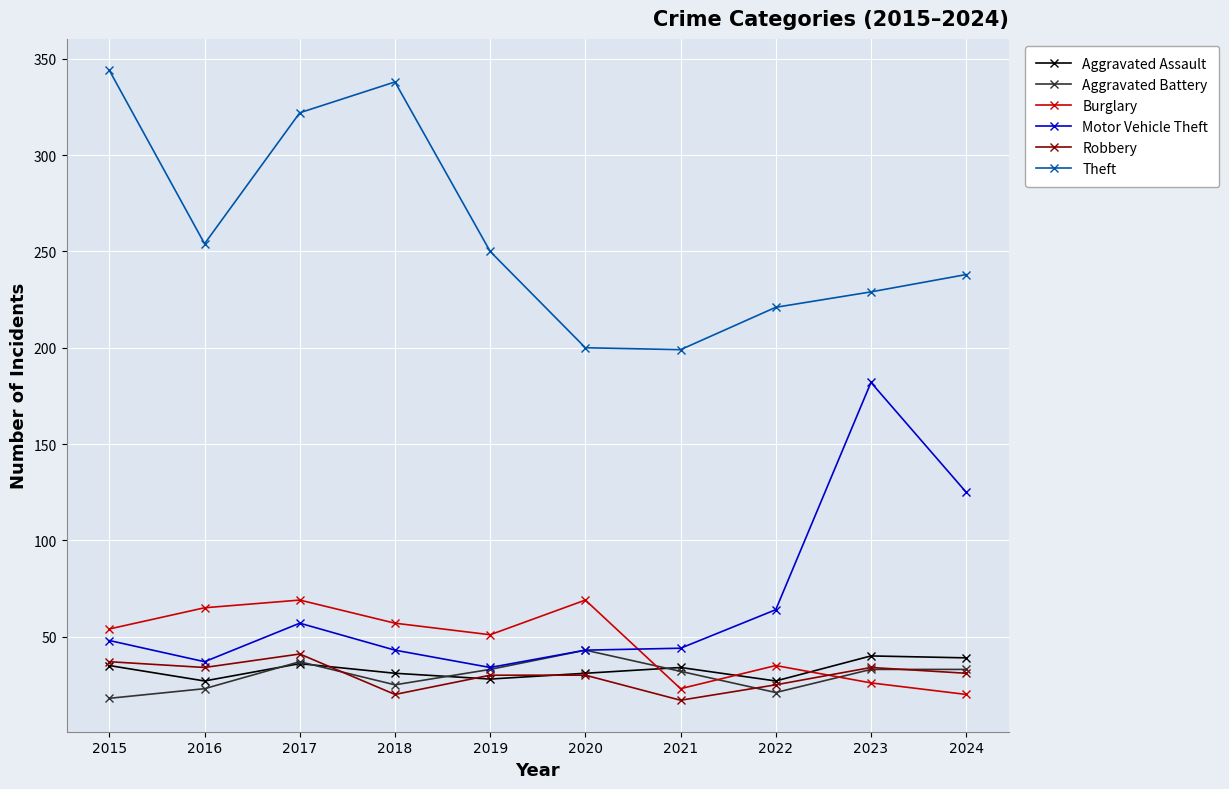

Is the value of Robbery at 2017 greater than the value of Burglary at 2018?

No